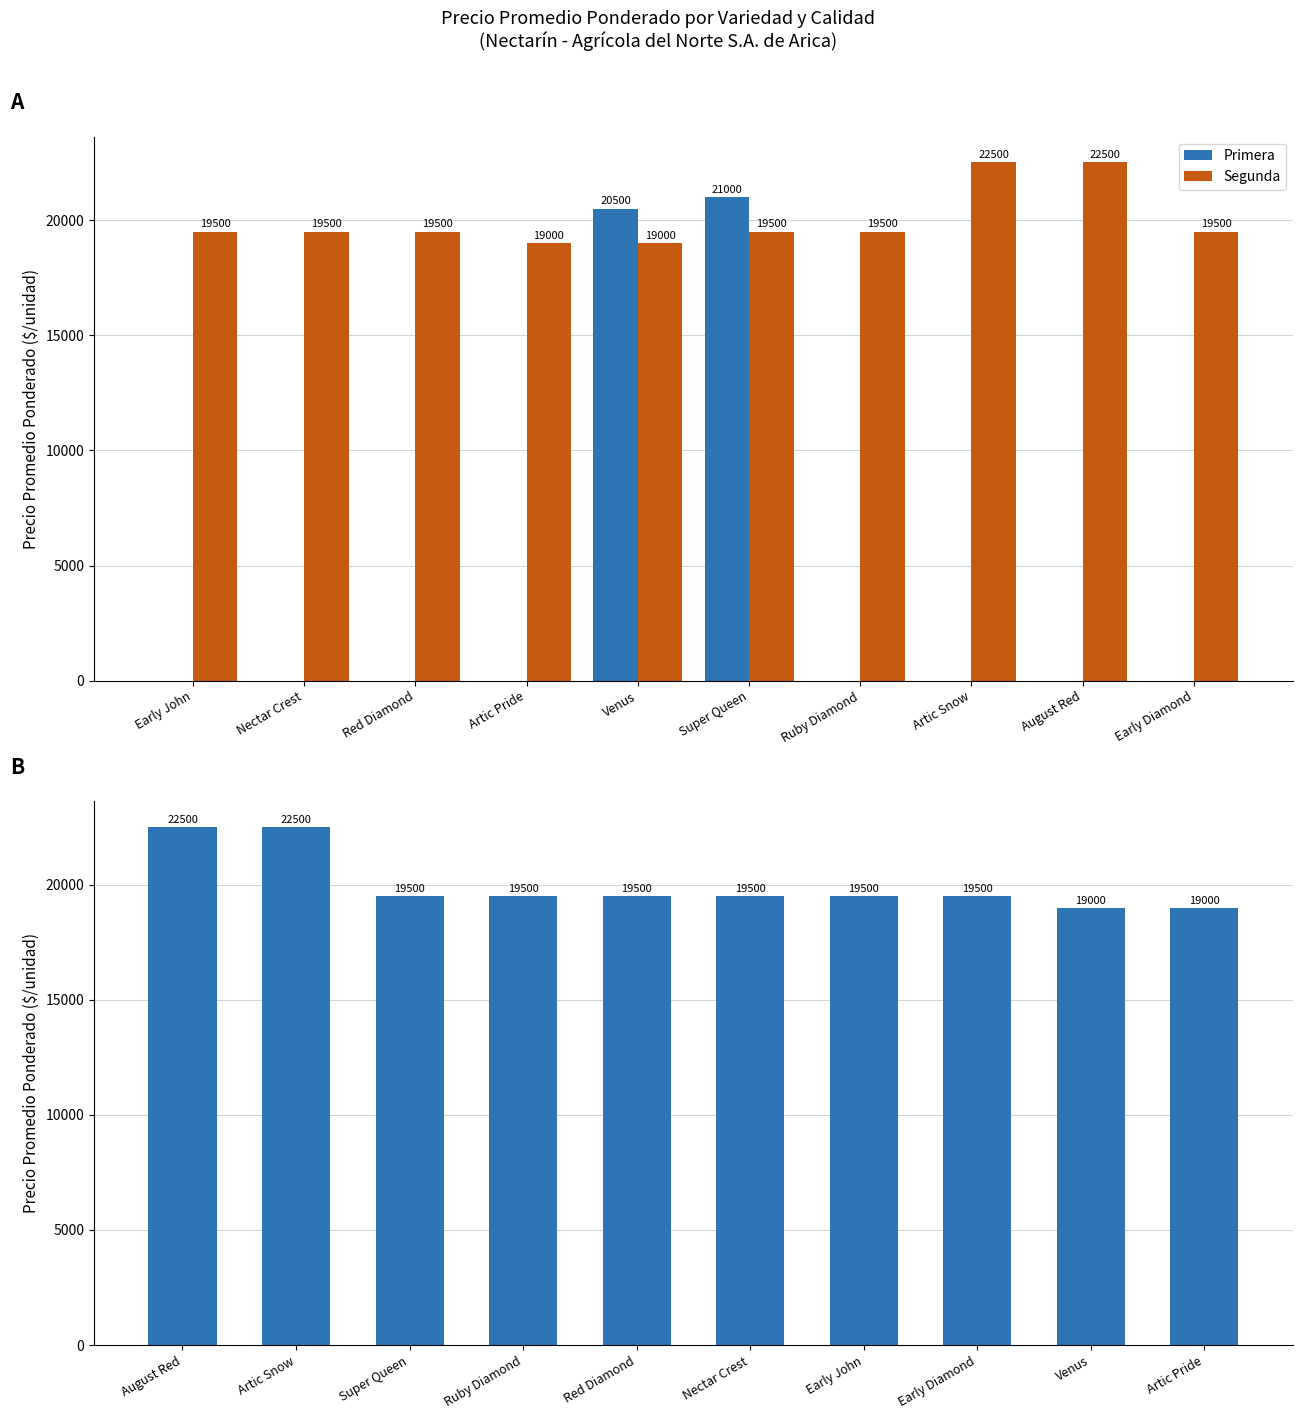

Which series has the largest total across all categories?

Segunda